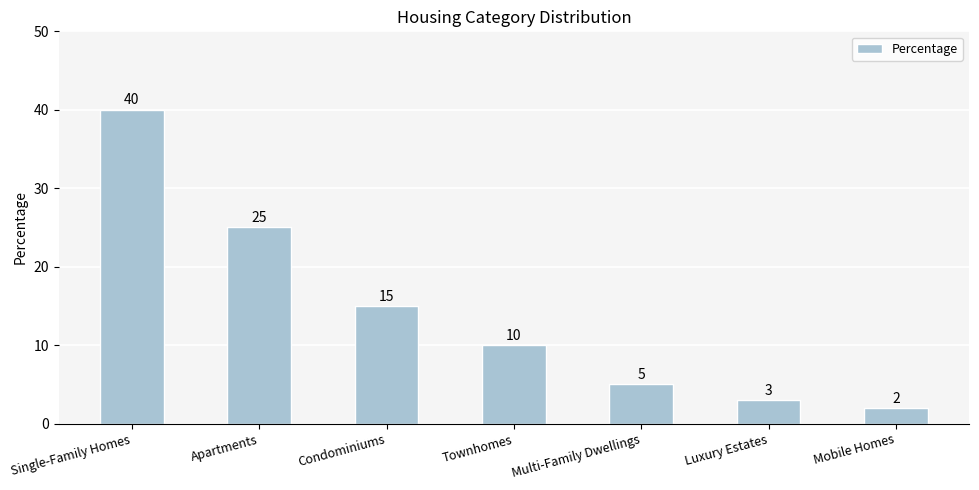

List the labels in order of value, smallest first.

Mobile Homes, Luxury Estates, Multi-Family Dwellings, Townhomes, Condominiums, Apartments, Single-Family Homes